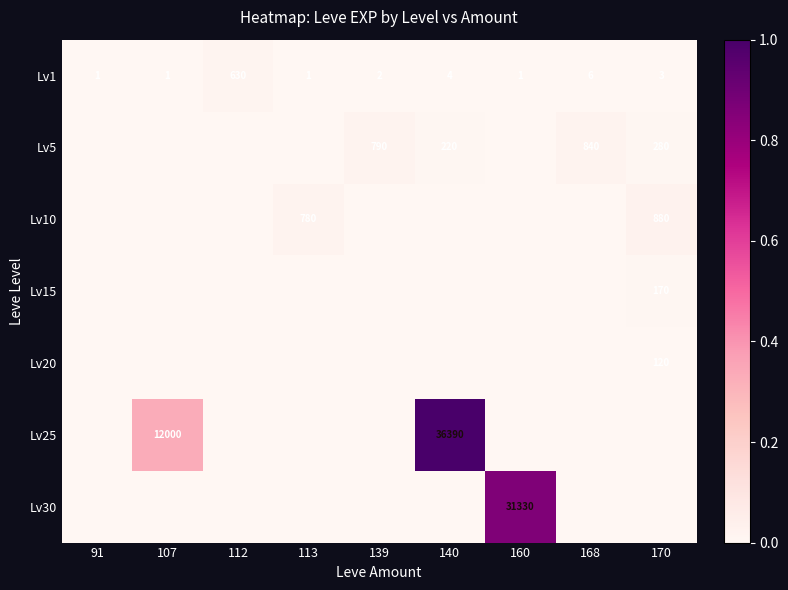

What is the difference between the second highest and second lowest values in the Lv1 series?

5